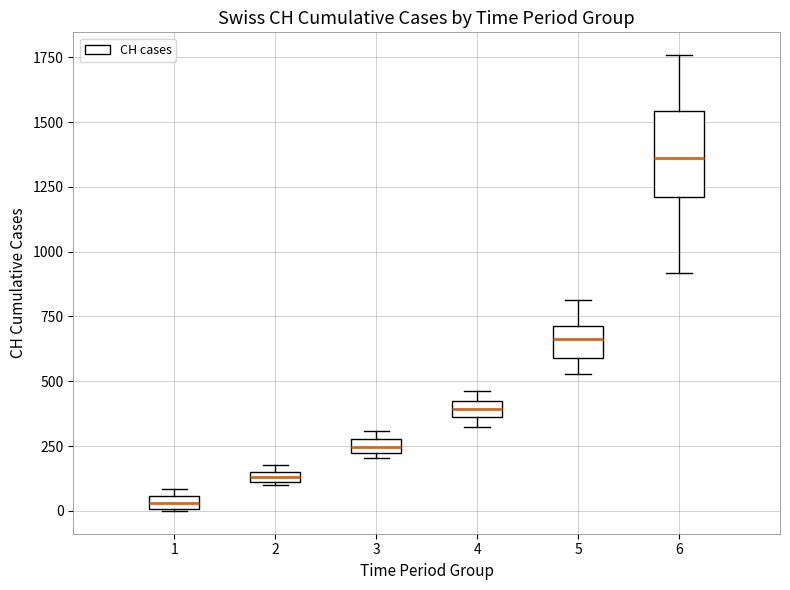

Which box's median line is the lowest?

1